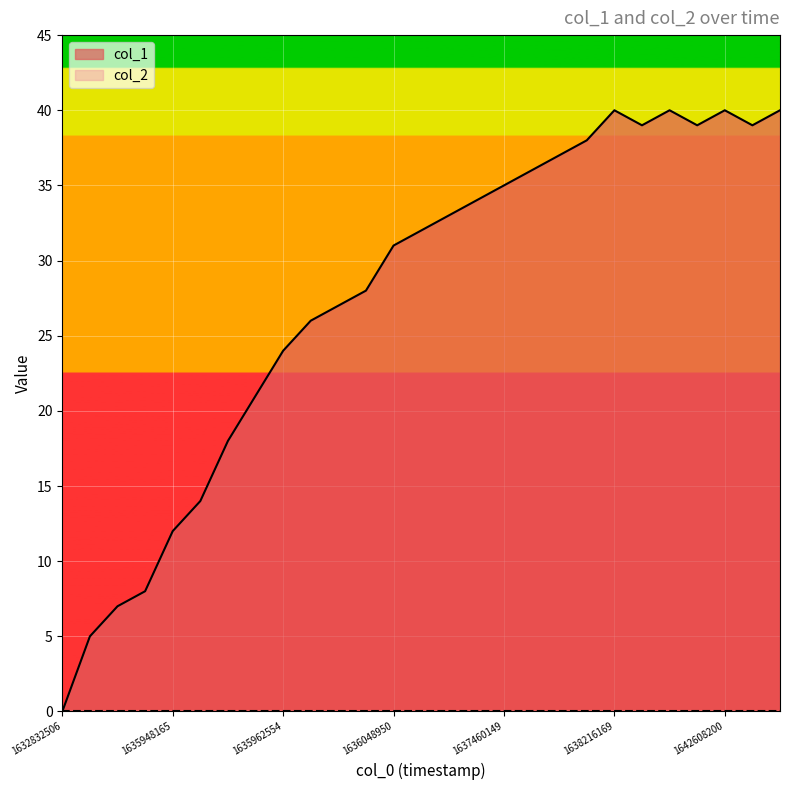

How many values are below 32?

13